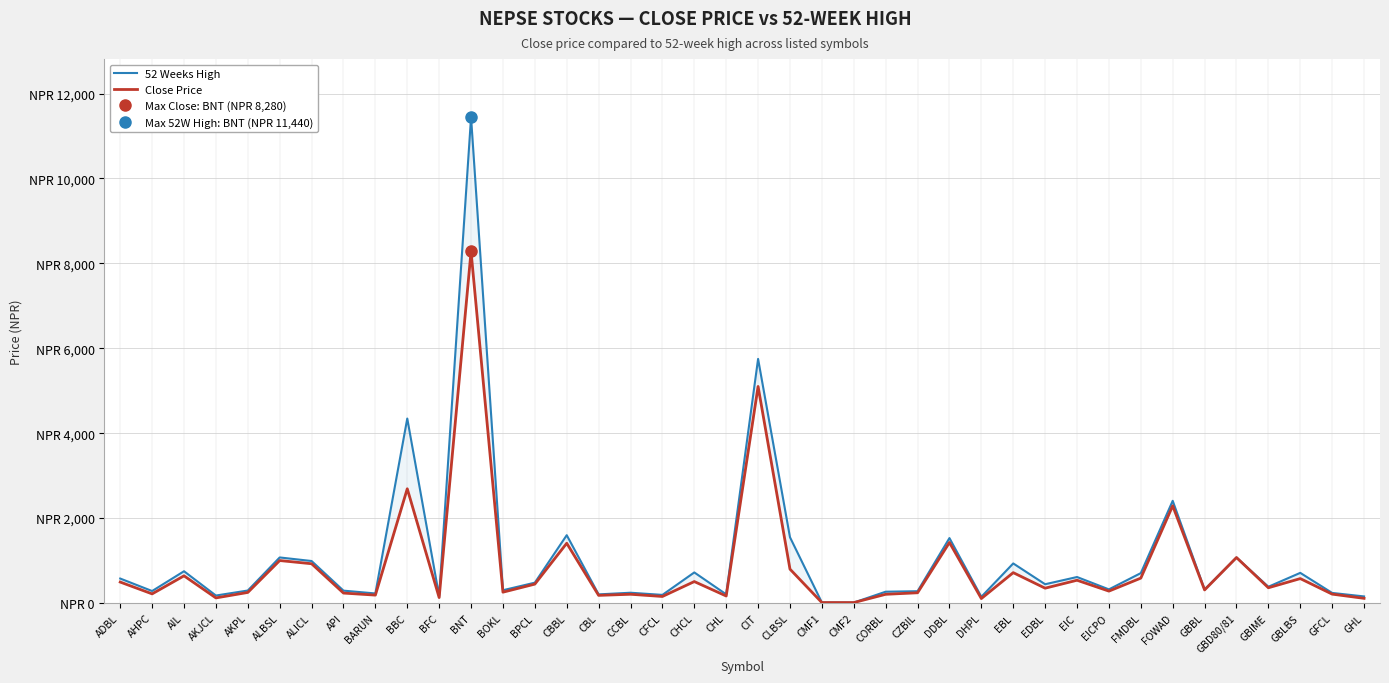

What is the difference between the highest and lowest values at EBL?

217.0